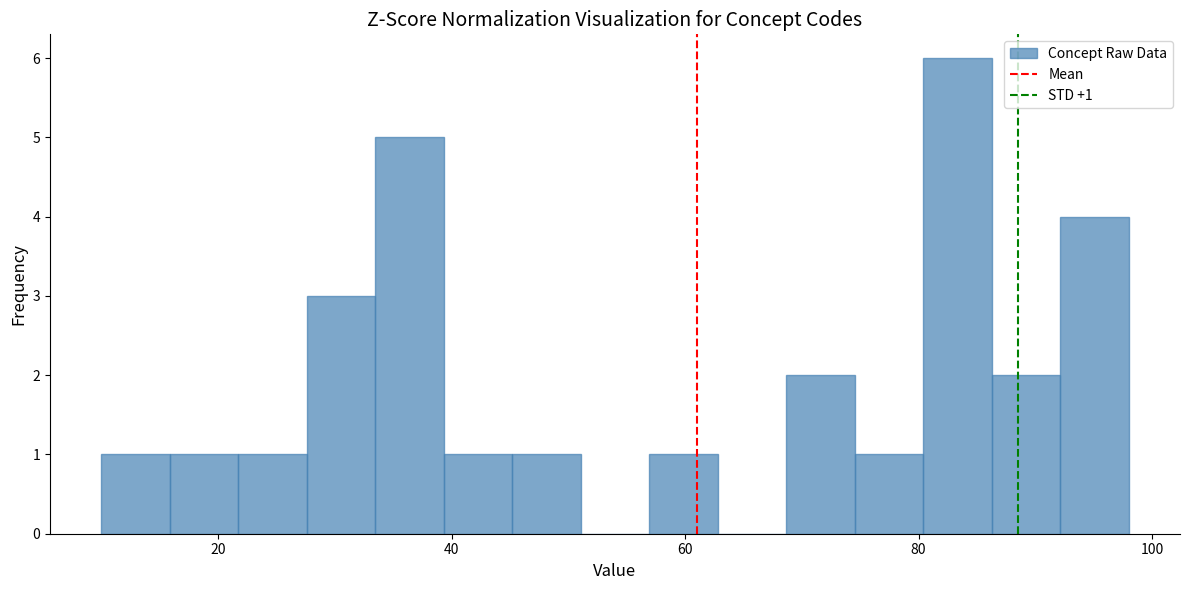

Around what value on the x-axis is the tallest bar? Give the approximate position of its centre, as read against the axis.

84